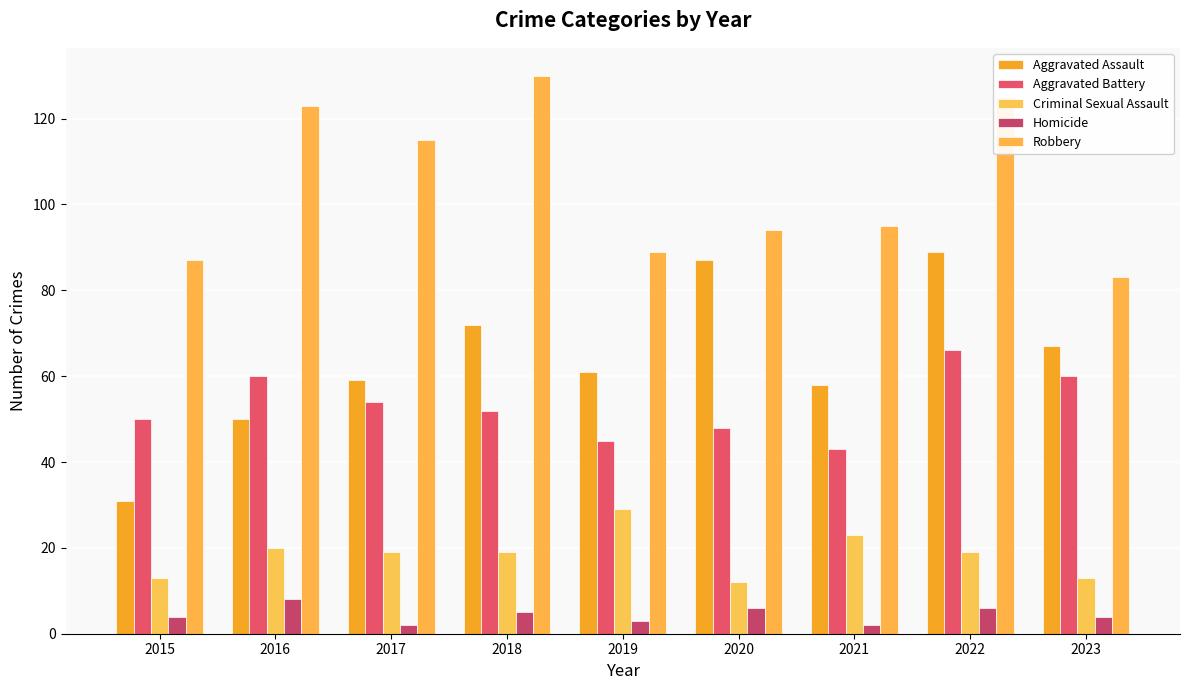

At which category is the sum across all series the highest?

2022